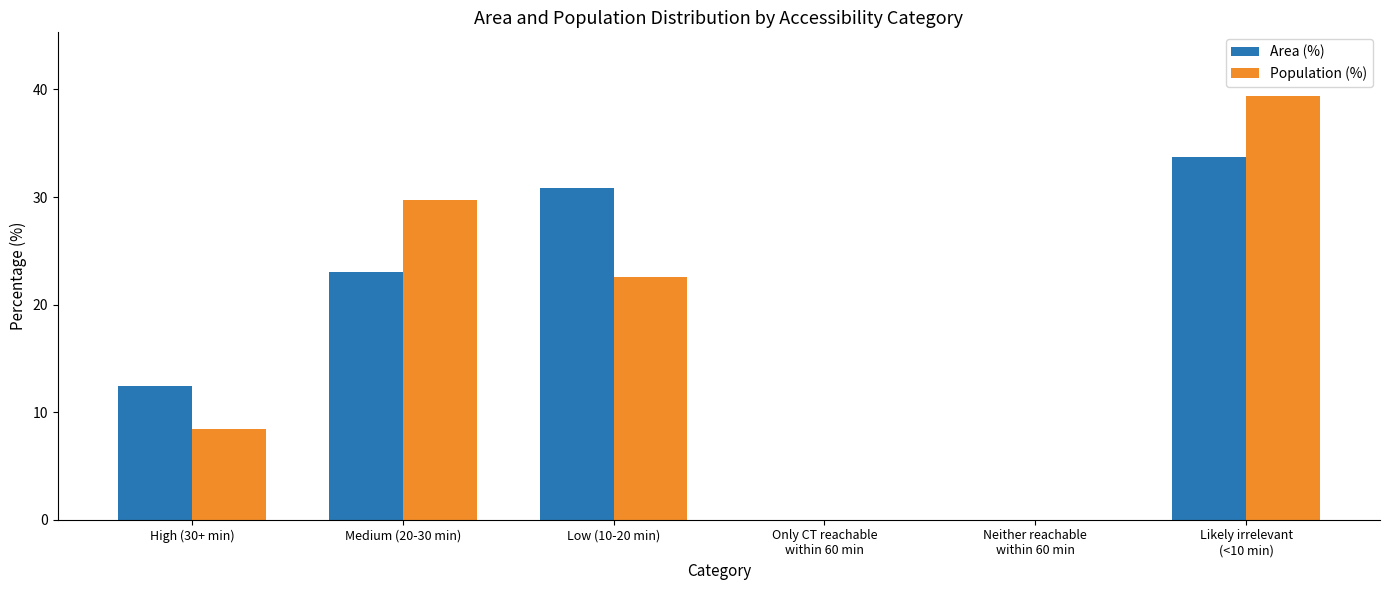

Reading left to right, transcribe all the data shown in this chart.

Area (%): High (30+ min)=12.4	Medium (20-30 min)=23.0	Low (10-20 min)=30.8	Only CT reachable
within 60 min=0.0	Neither reachable
within 60 min=0.0	Likely irrelevant
(<10 min)=33.7
Population (%): High (30+ min)=8.4	Medium (20-30 min)=29.7	Low (10-20 min)=22.6	Only CT reachable
within 60 min=0.0	Neither reachable
within 60 min=0.0	Likely irrelevant
(<10 min)=39.4